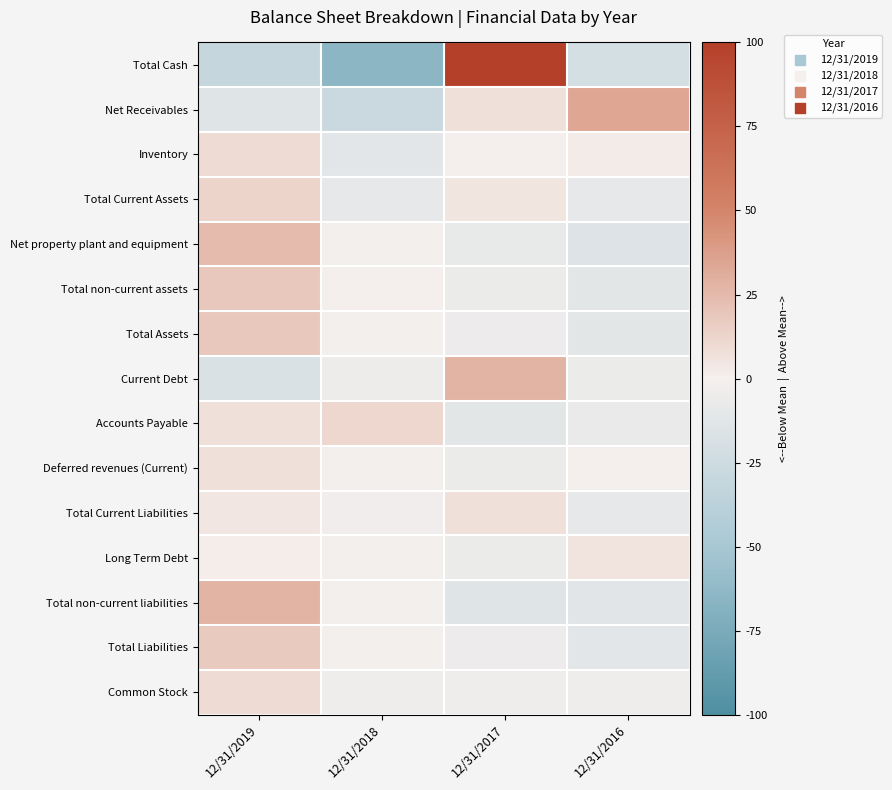

What is the total value across all series at 12/31/2016?

-75.9